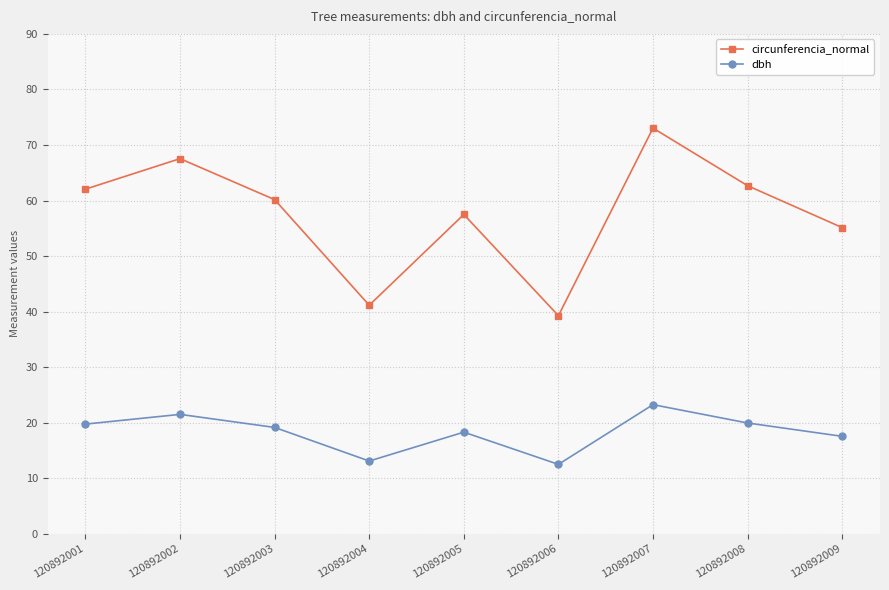

What is the difference between the maximum and second lowest values in the circunferencia_normal series?

31.9